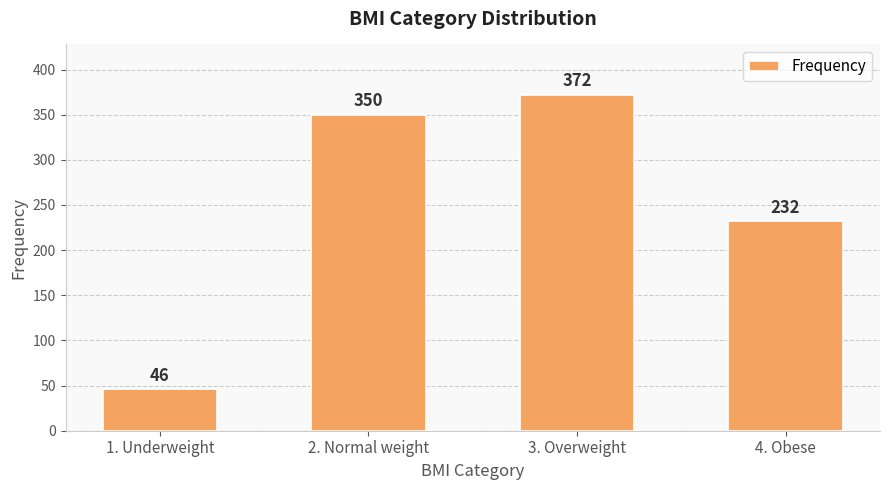

What is the average value?

250